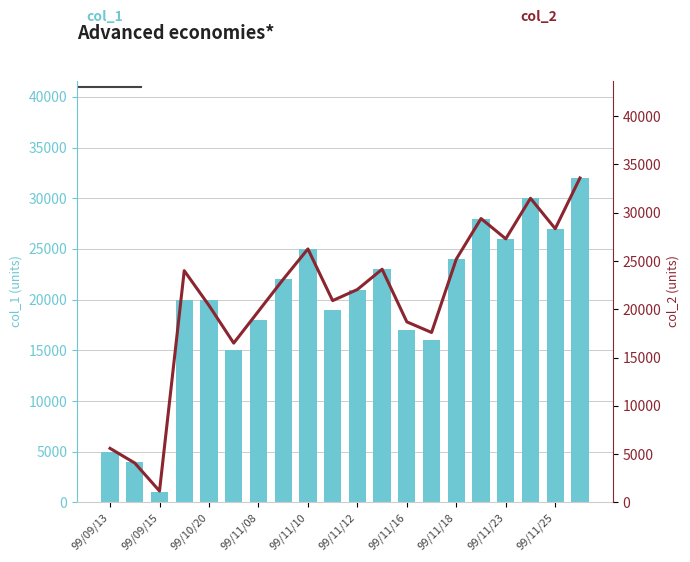

What is the greatest value displayed?

33600